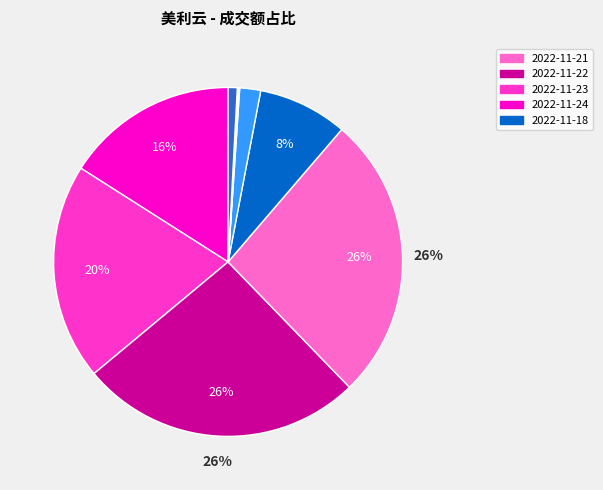

To the nearest percent, what is the difference between the largest and smallest slice percentages?

26%